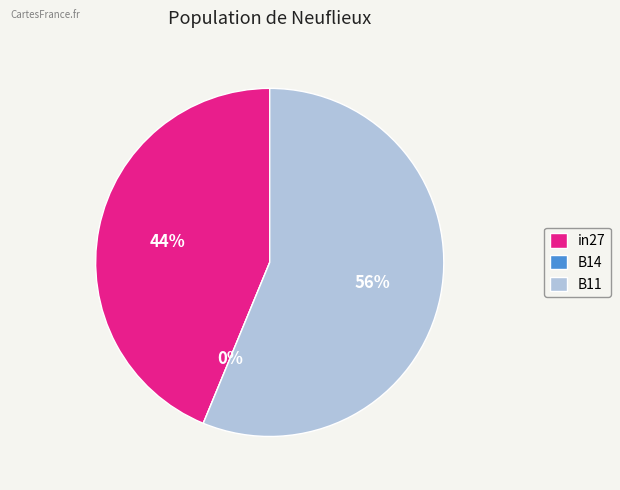

Which category accounts for the majority?

B11